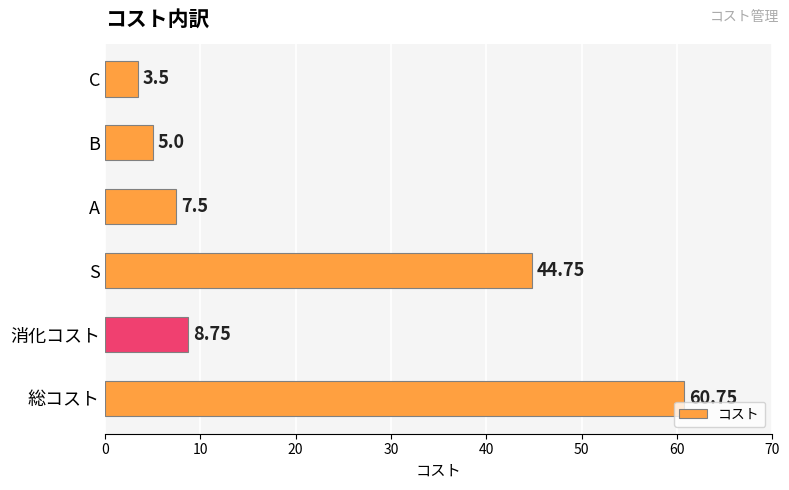

Where is the data nearest to the value 32?

S